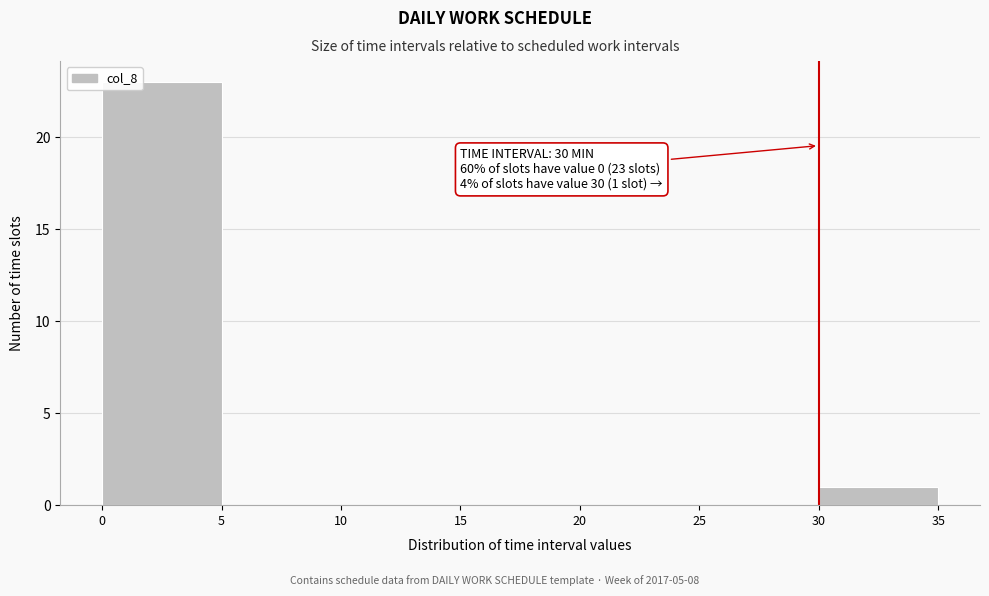

Over which range of the x-axis is the bar tallest?

0 to 5